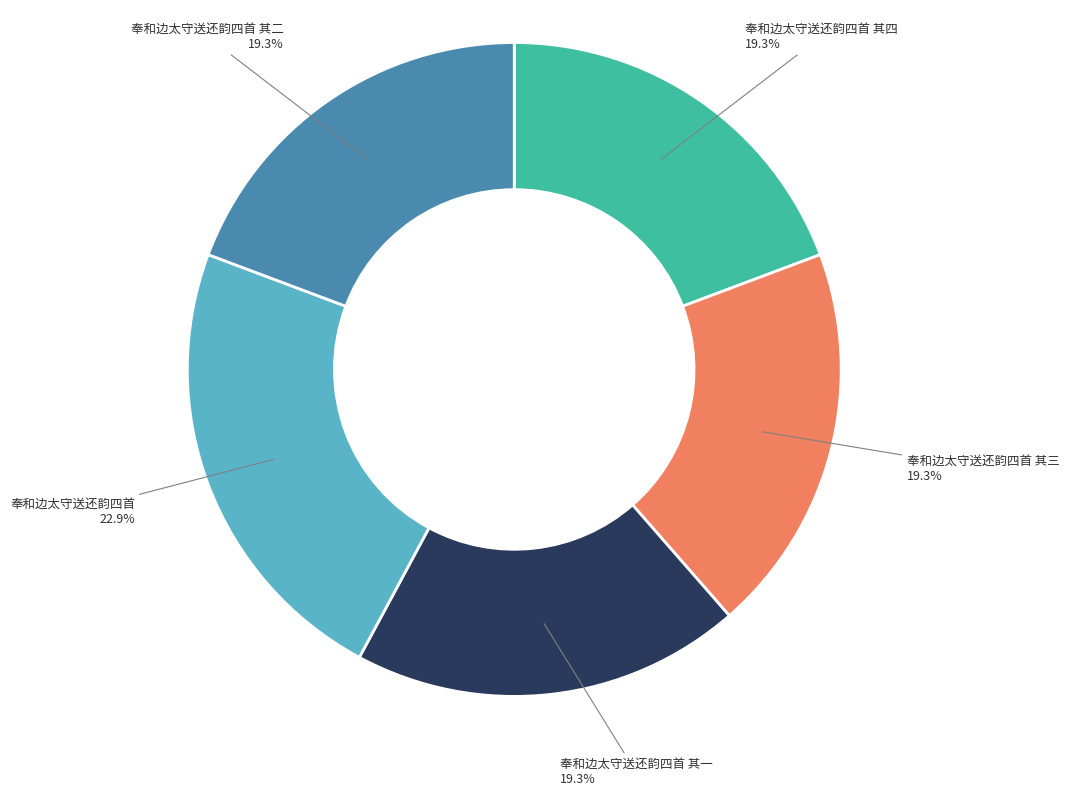

Is there a majority slice in this chart?

No